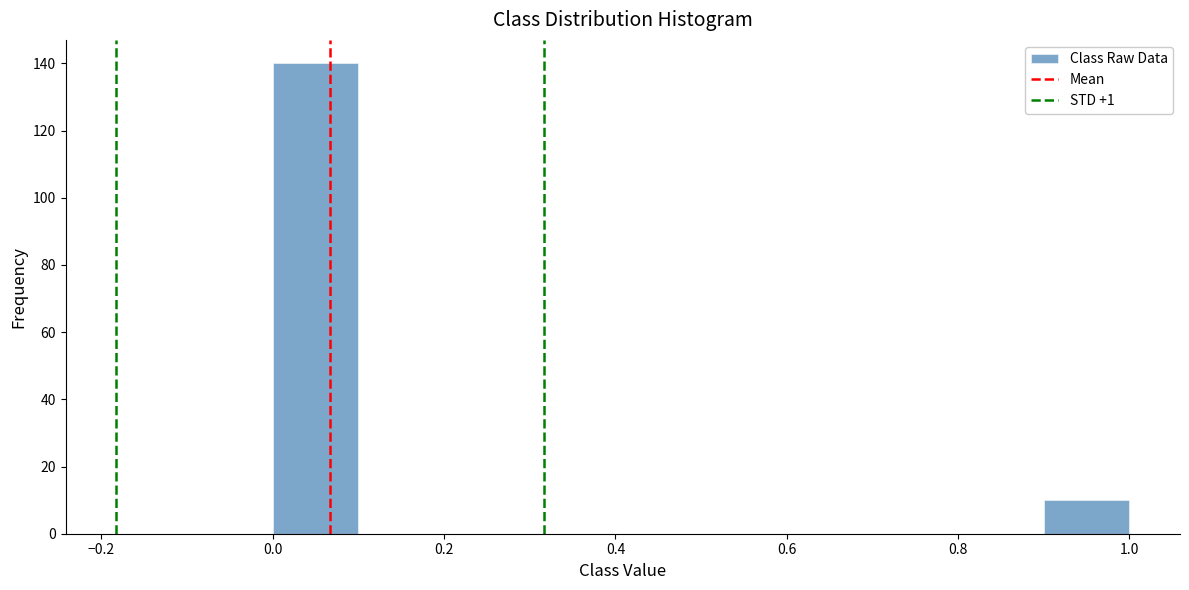

Which range on the x-axis has the tallest bar?

0.0 to 0.1